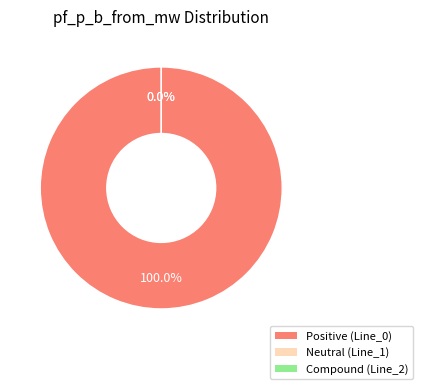

Which category accounts for the majority?

Line_0